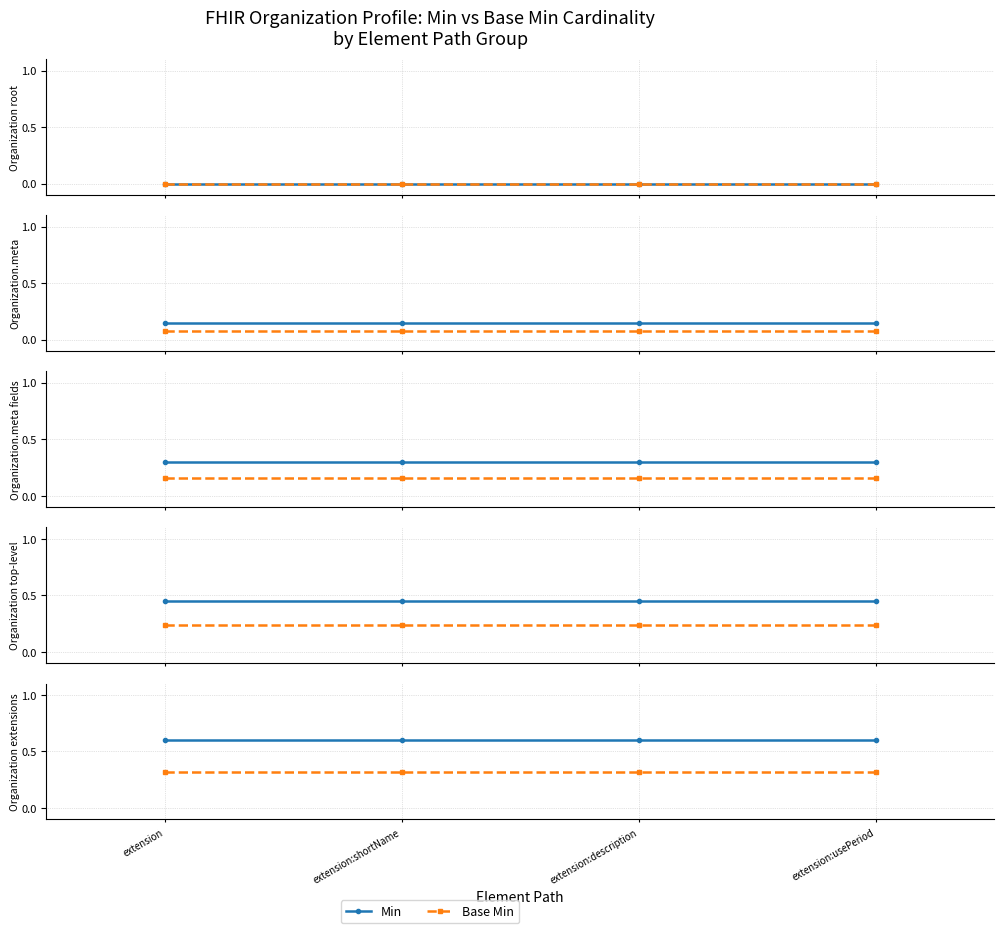

What is the label of the 2nd point from the left?

extension:shortName